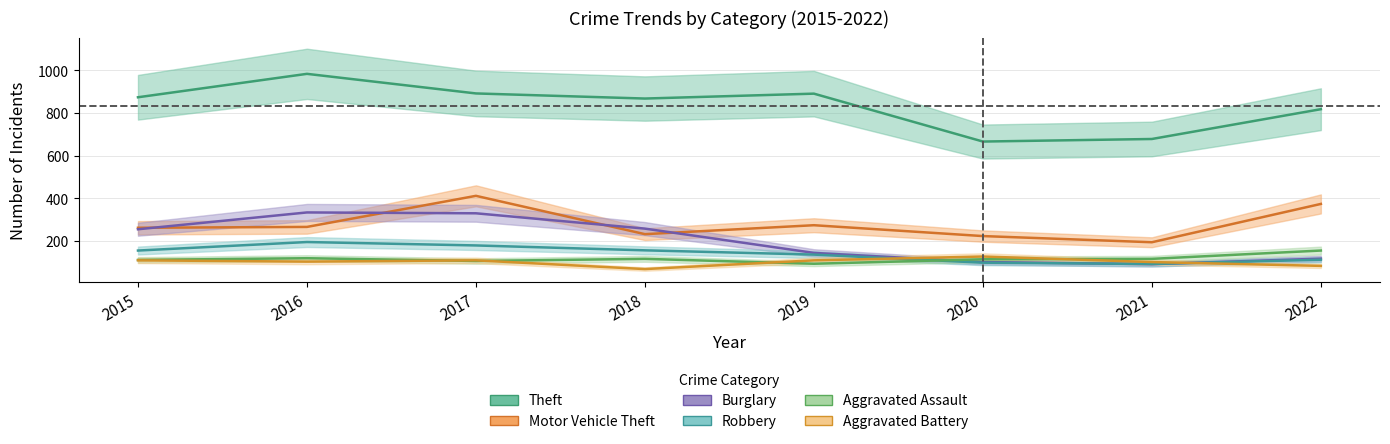

Which category has the lowest value across all series?

2018